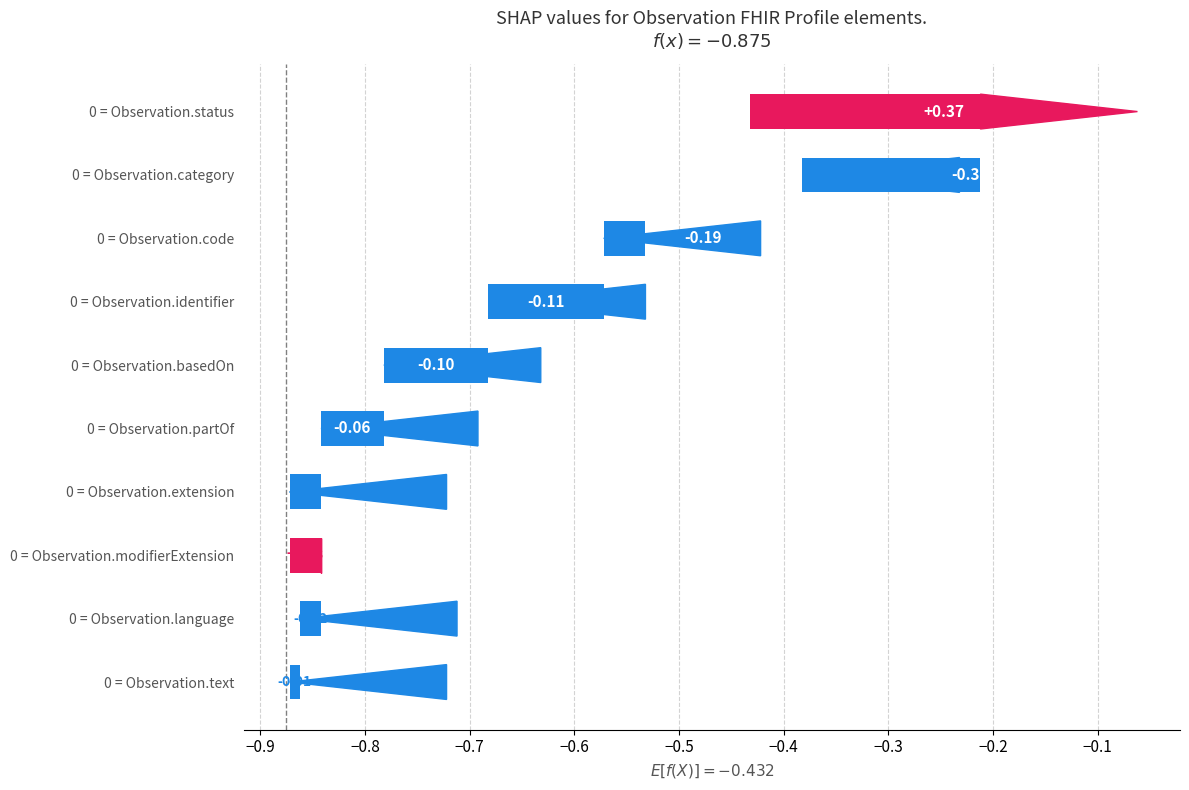

Does the chart contain stacked bars?

No